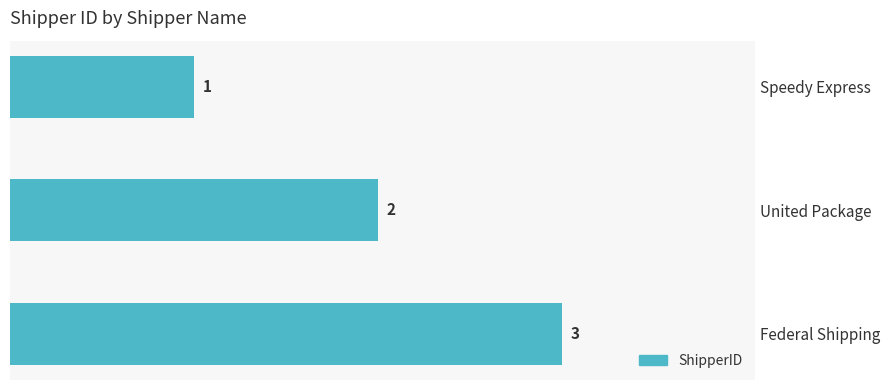

What is the change in value from Speedy Express to Federal Shipping?

+2